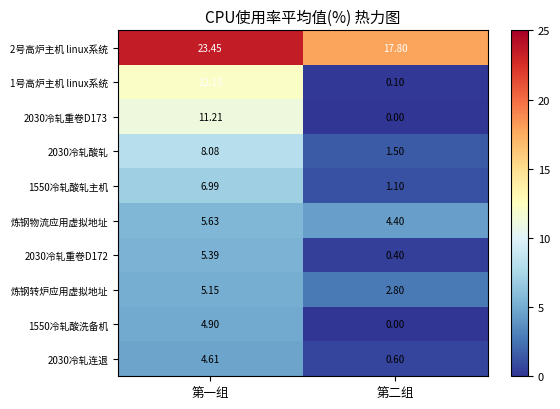

At which label does 炼钢物流应用虚拟地址 reach its peak?

第一组